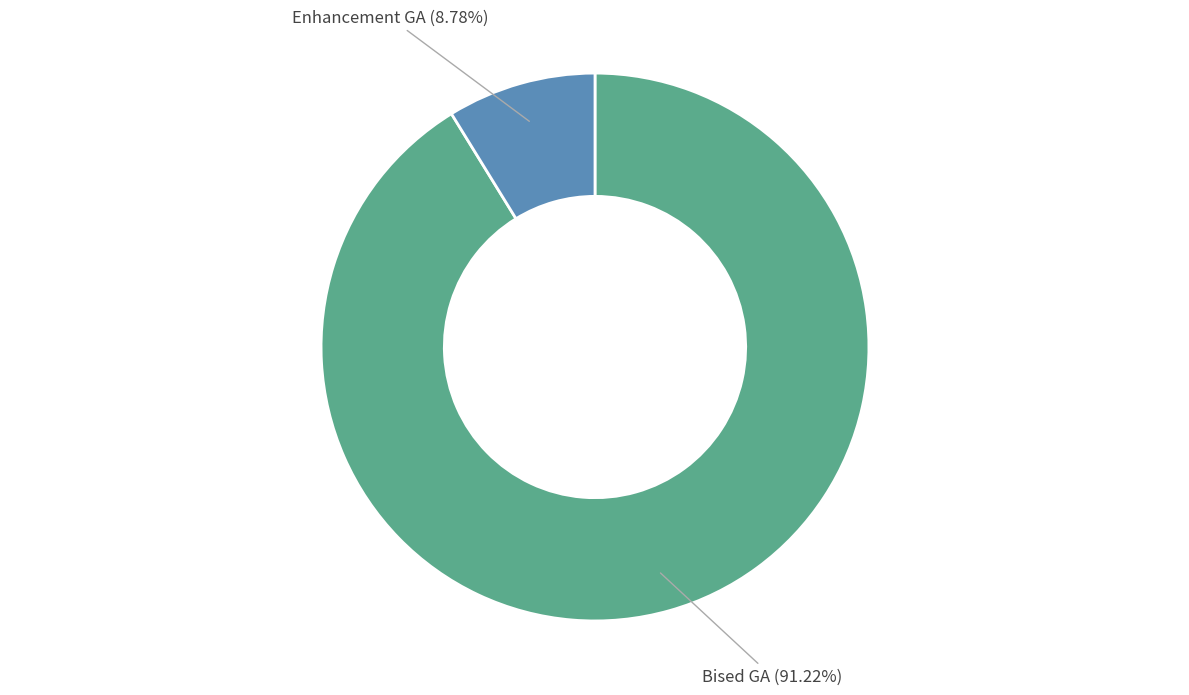

Is there any slice that represents more than half of the pie?

Yes